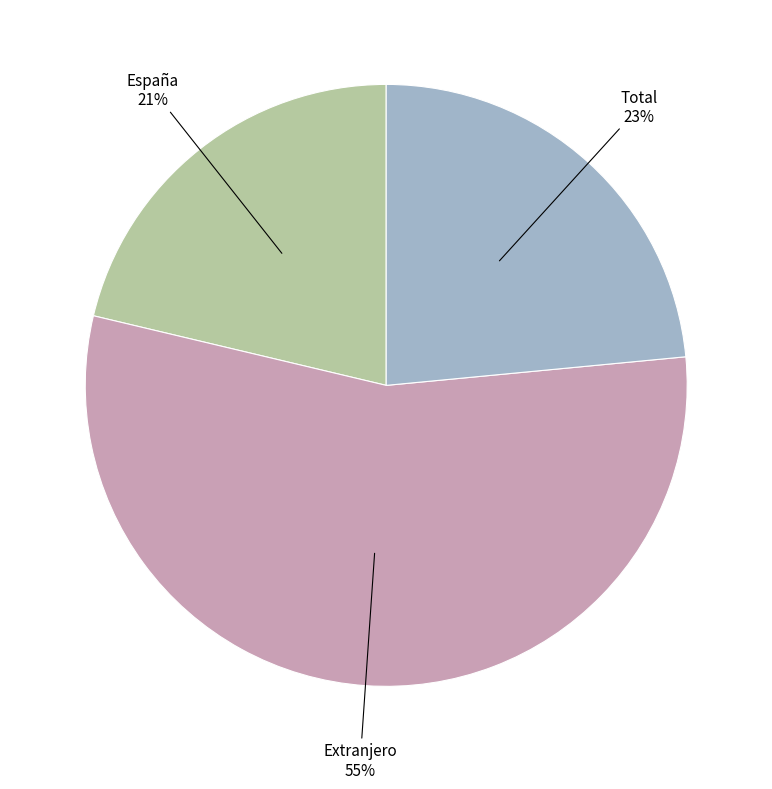

How many slices are in this pie chart?

3